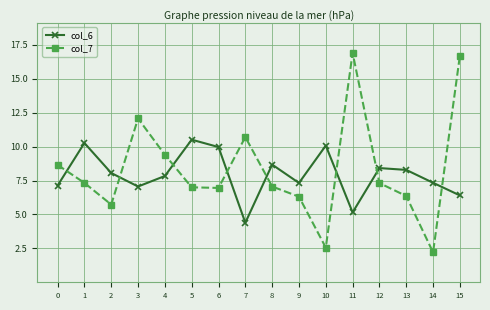

What value does the col_7 series have at 12?

7.3